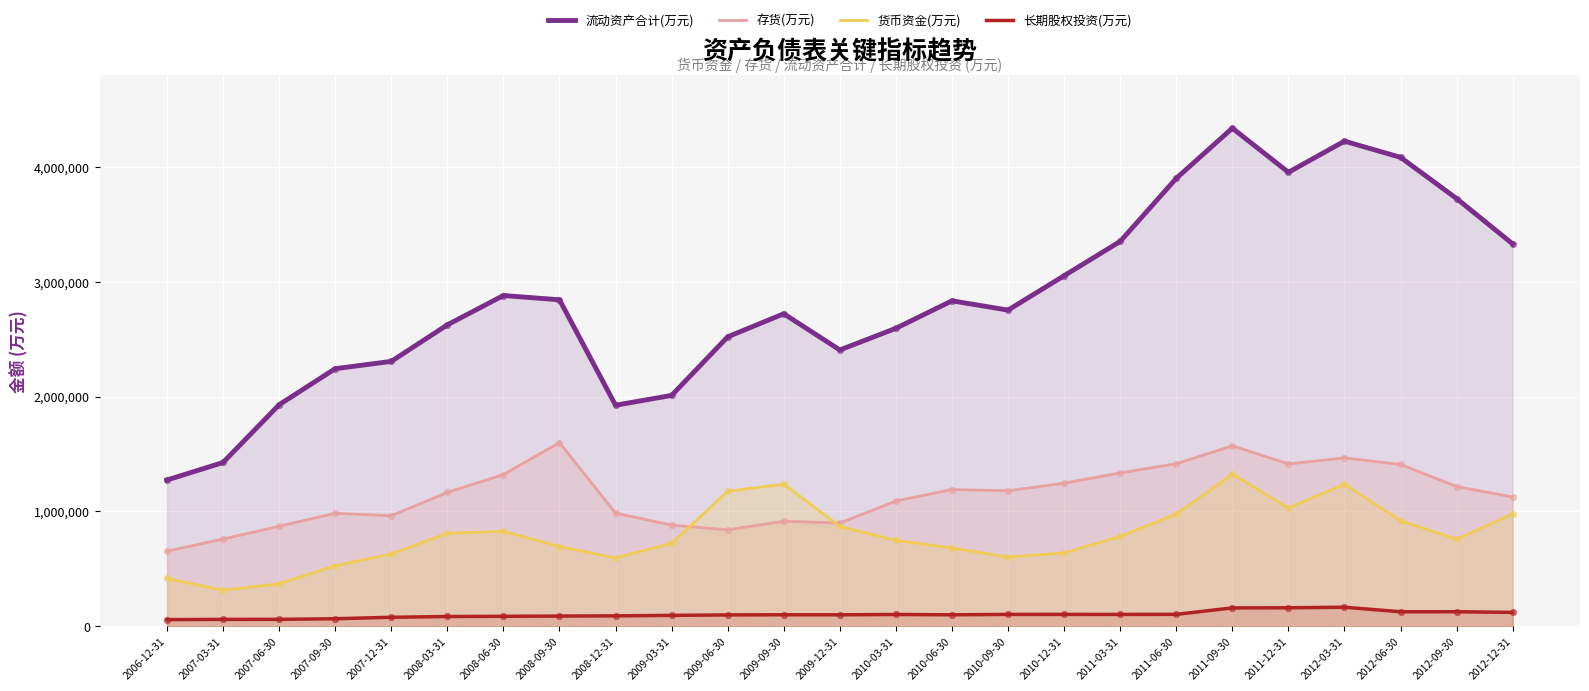

Which series contains the highest Y value?

流动资产合计(万元)